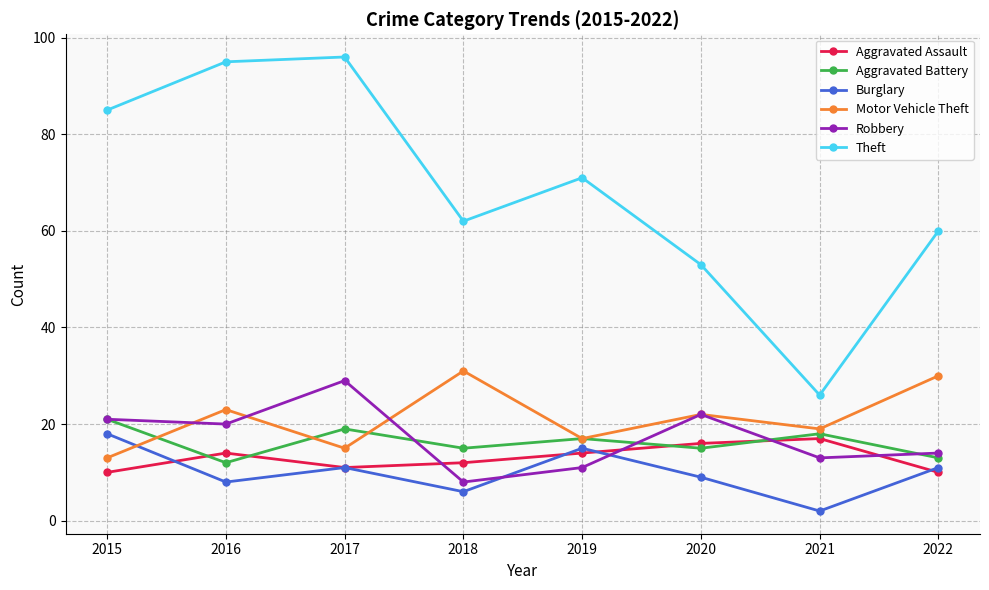

What is the sum of the Theft values at 2021 and 2015?

111